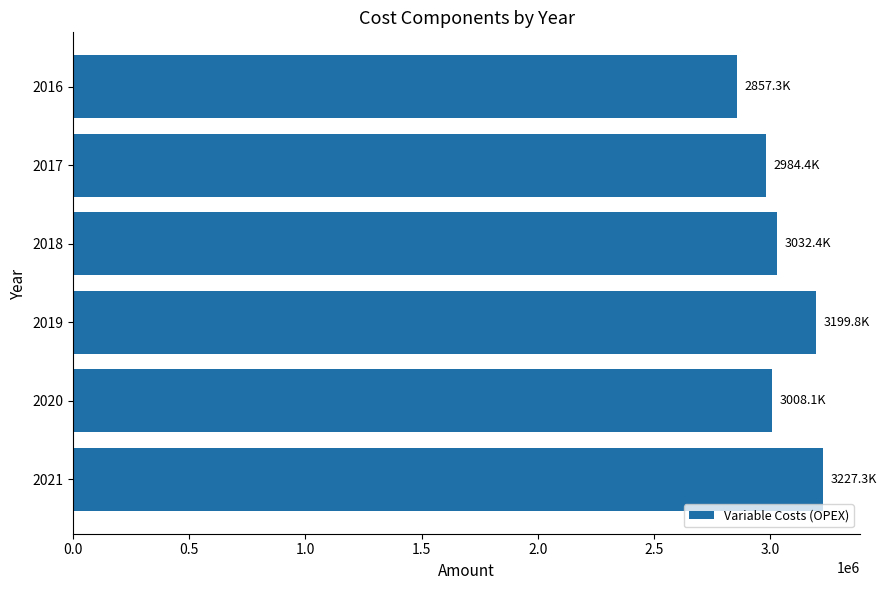

What is the greatest value displayed?

3227300